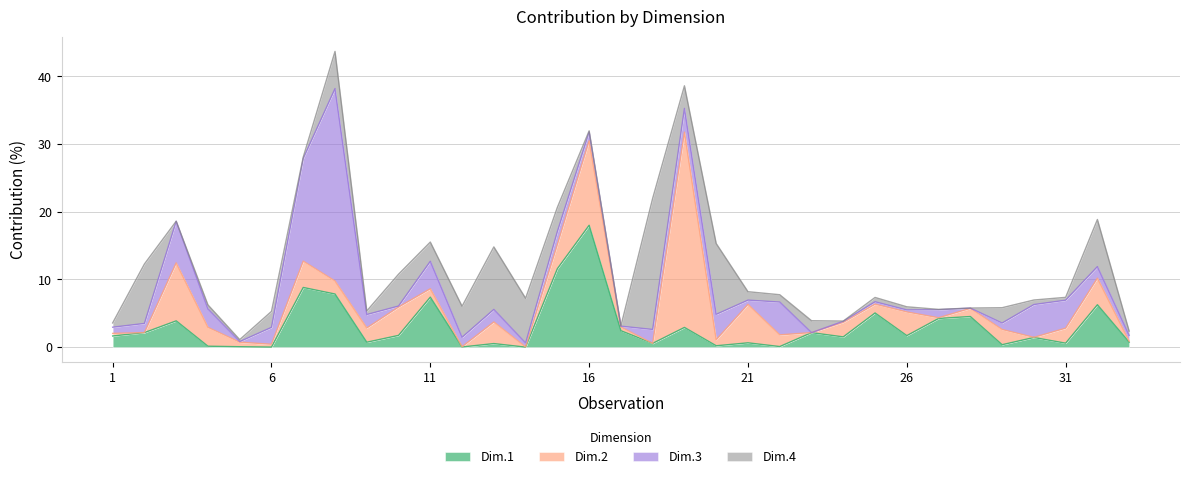

How many intersections are there between Dim.2 and Dim.3?

18